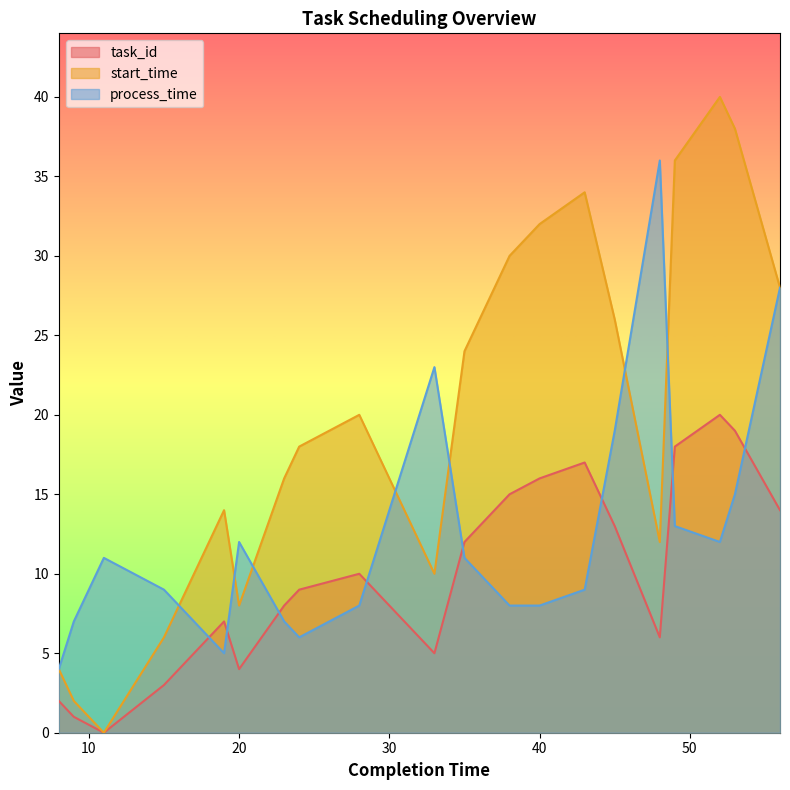

At which category does start_time reach its first local valley?

11